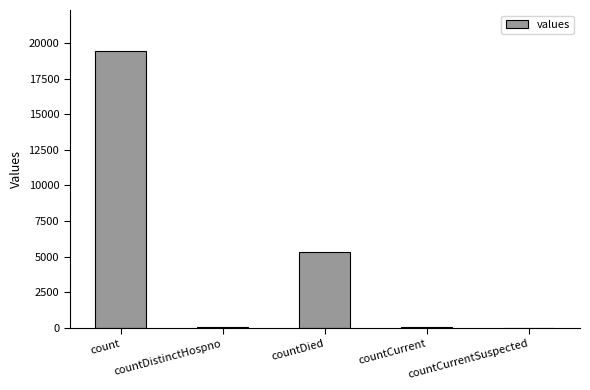

Where is the data nearest to the value 9710?

countDied